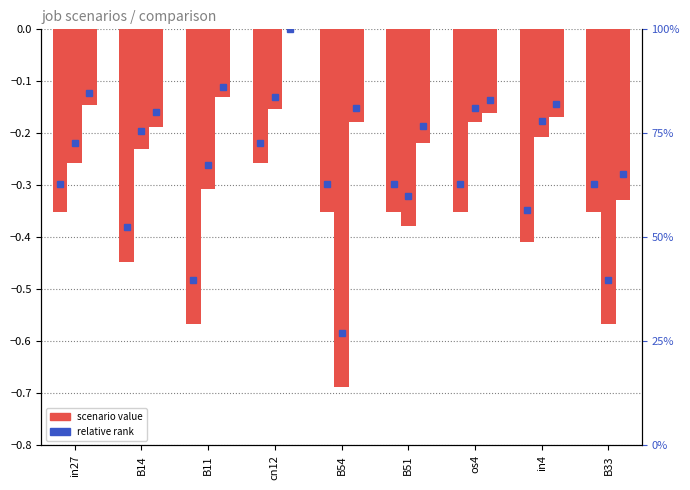

Reading right to left, list all the values displayed in this chart.

job149_scenario4_275: B33=-0.4	in4=-0.4	os4=-0.4	B51=-0.4	B54=-0.4	cn12=-0.3	B11=-0.6	B14=-0.4	in27=-0.4
job151_scenario1_277: B33=-0.6	in4=-0.2	os4=-0.2	B51=-0.4	B54=-0.7	cn12=-0.2	B11=-0.3	B14=-0.2	in27=-0.3
job152_scenario0_278: B33=-0.3	in4=-0.2	os4=-0.2	B51=-0.2	B54=-0.2	cn12=0.0	B11=-0.1	B14=-0.2	in27=-0.1